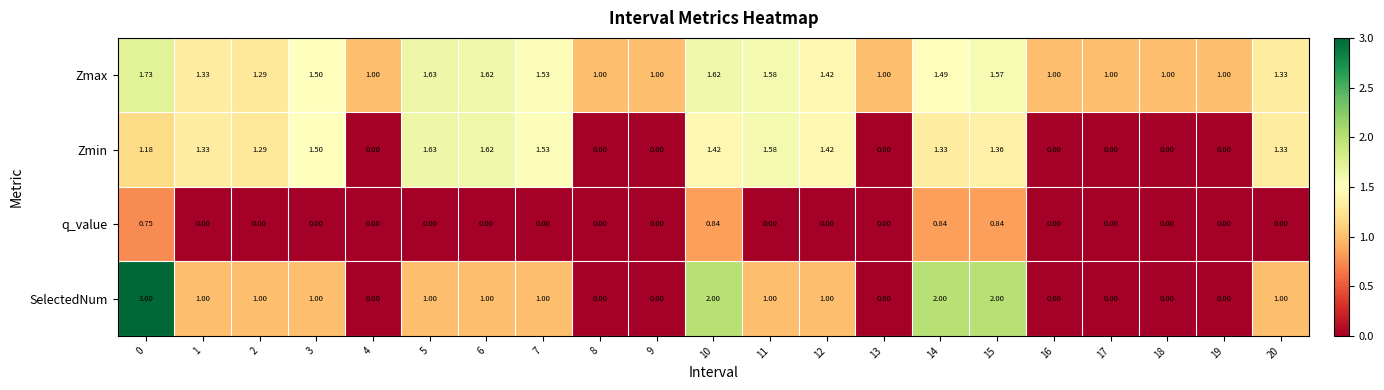

Is the value of Zmin at 8 greater than the value of Zmax at 3?

No